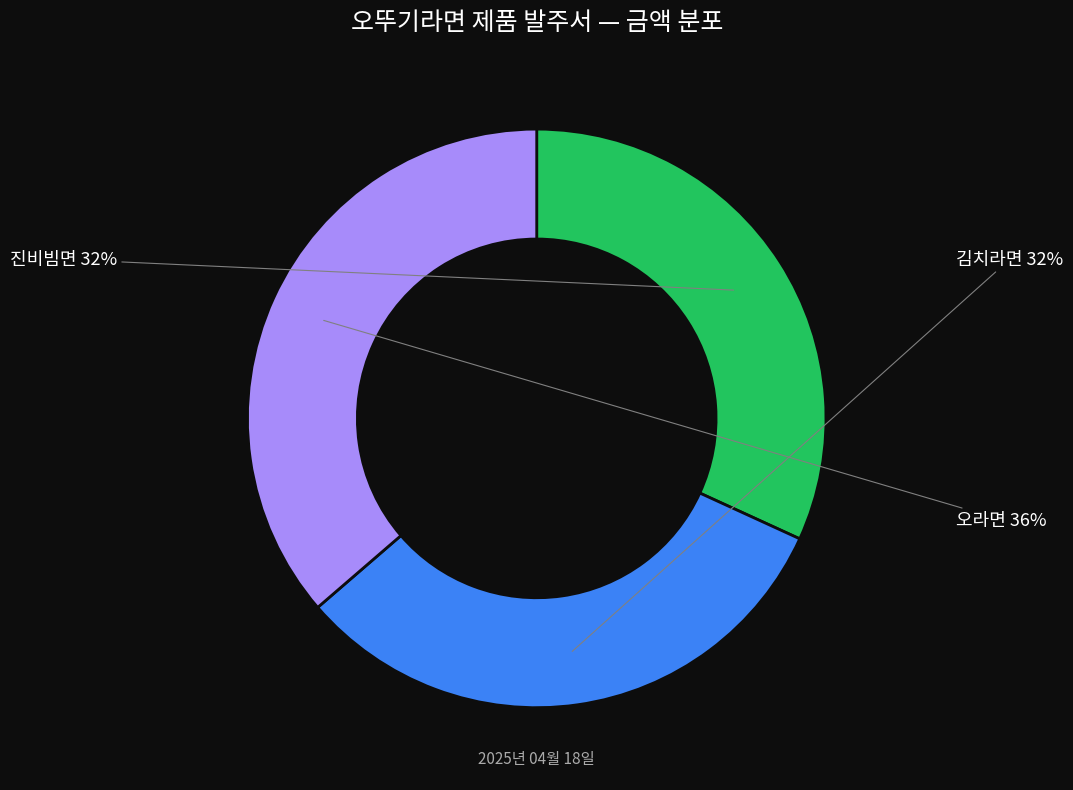

Is the sum of 진비빔면 and 김치라면 greater than half?

Yes